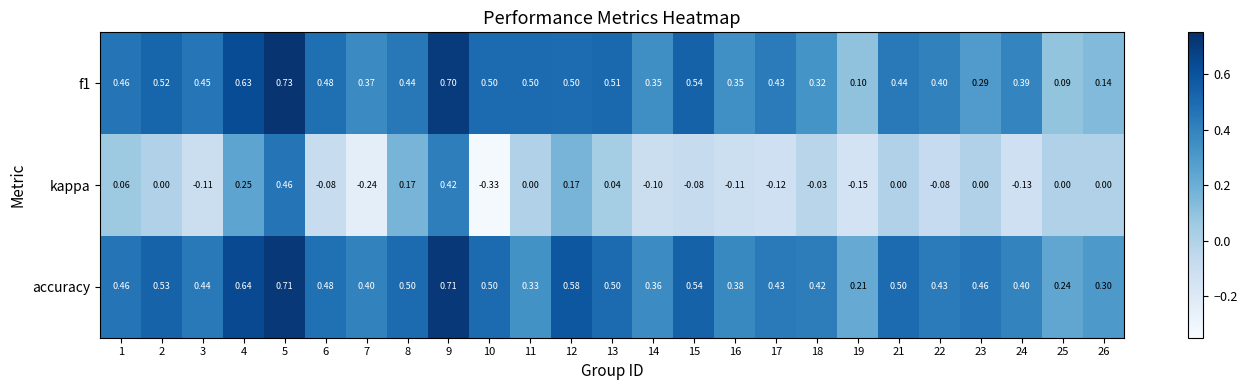

Which series has the largest total across all categories?

accuracy